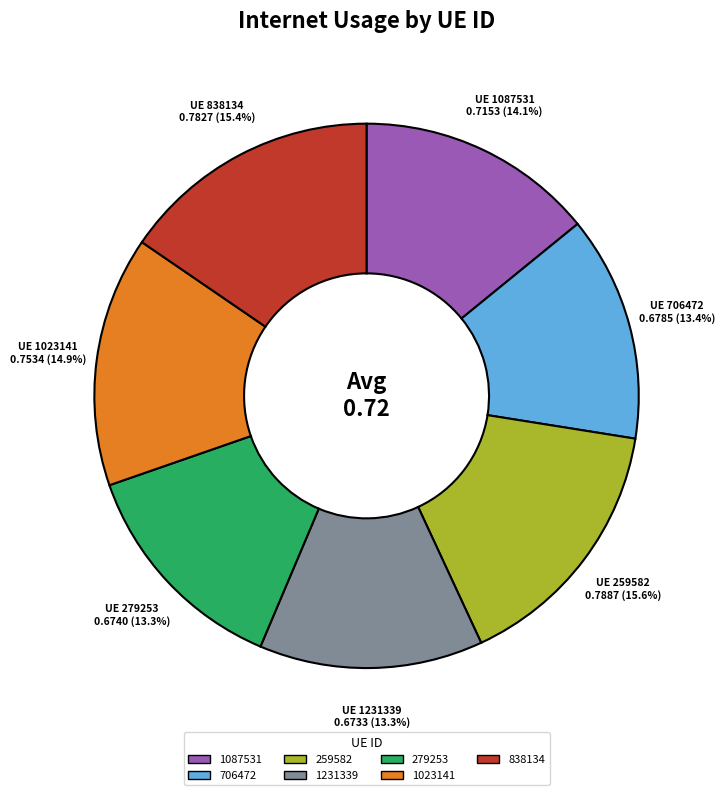

Is the sum of 1231339 and 259582 greater than half?

No